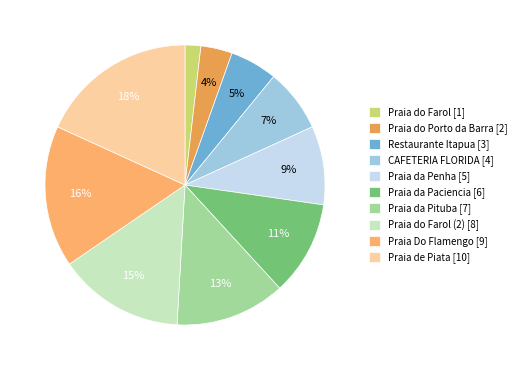

How many segments does this pie chart have?

10